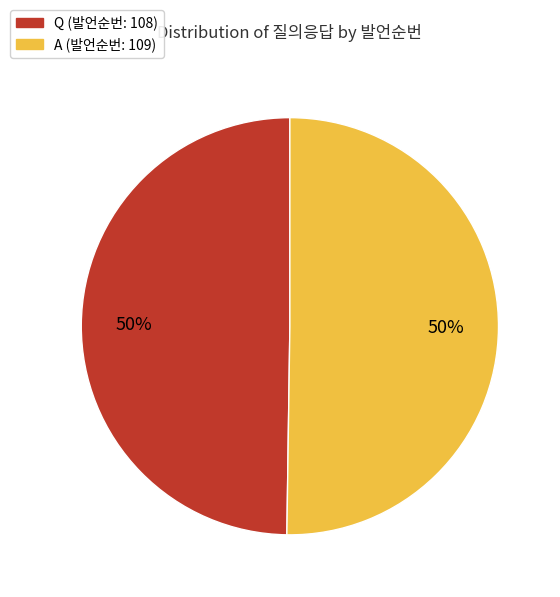

To the nearest percent, what portion does Q represent?

50%